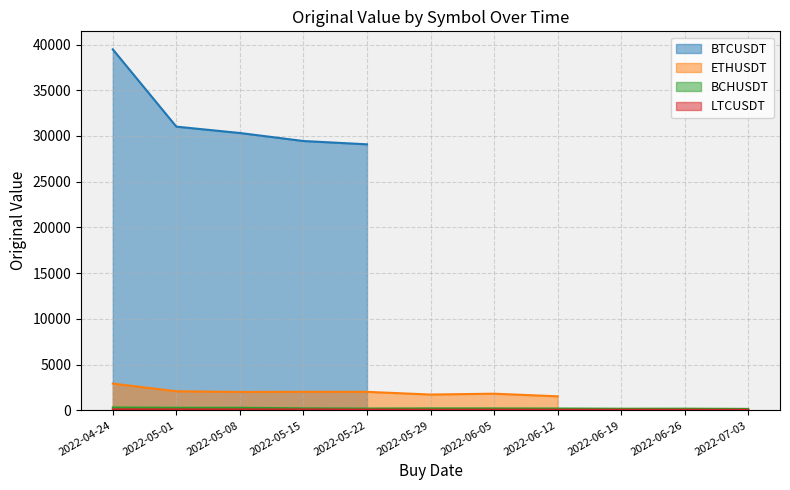

At which category does LTCUSDT reach its first local peak?

2022-06-05